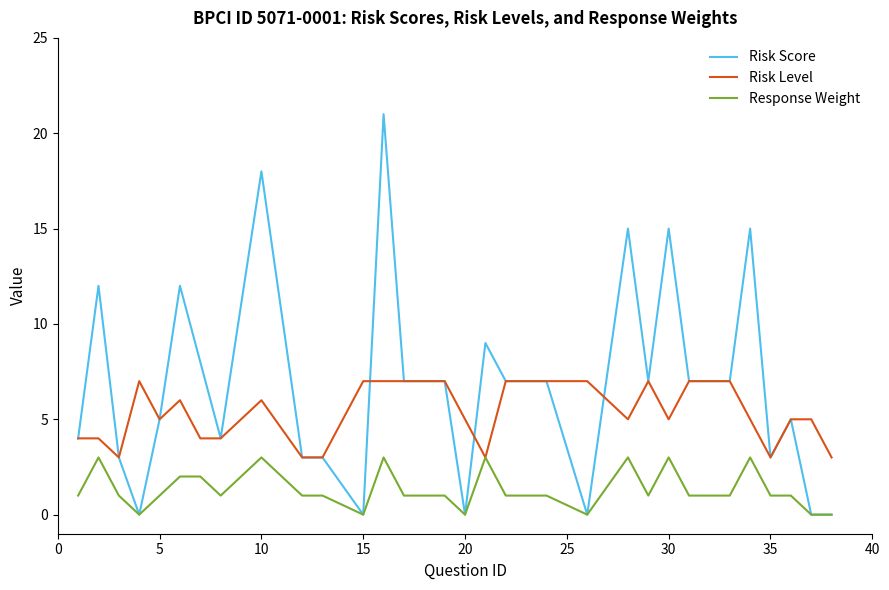

What is the sum of all Response Weight values?

40